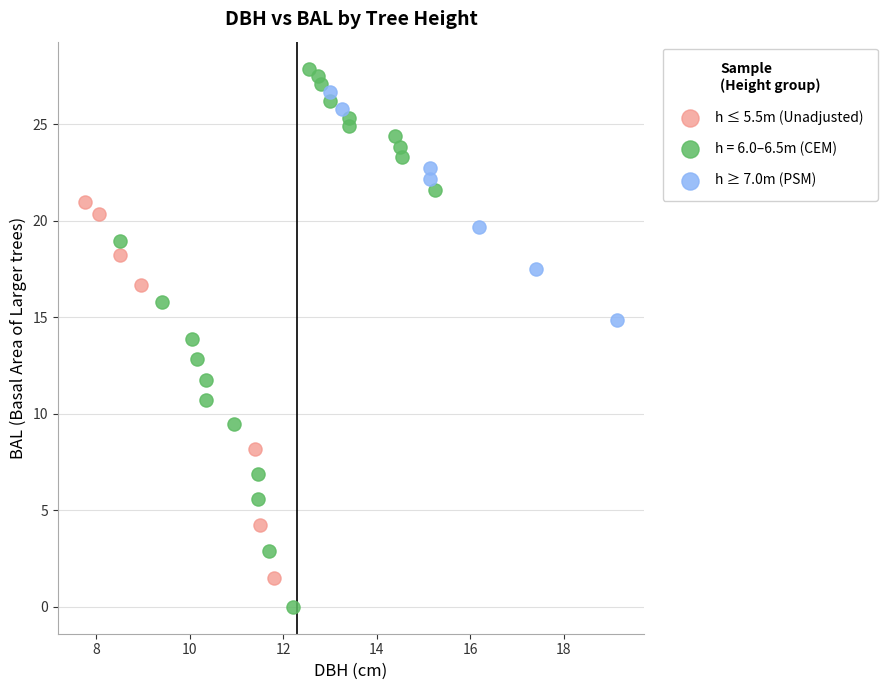

Which series reaches the maximum Y coordinate?

h = 6.0–6.5m (CEM)